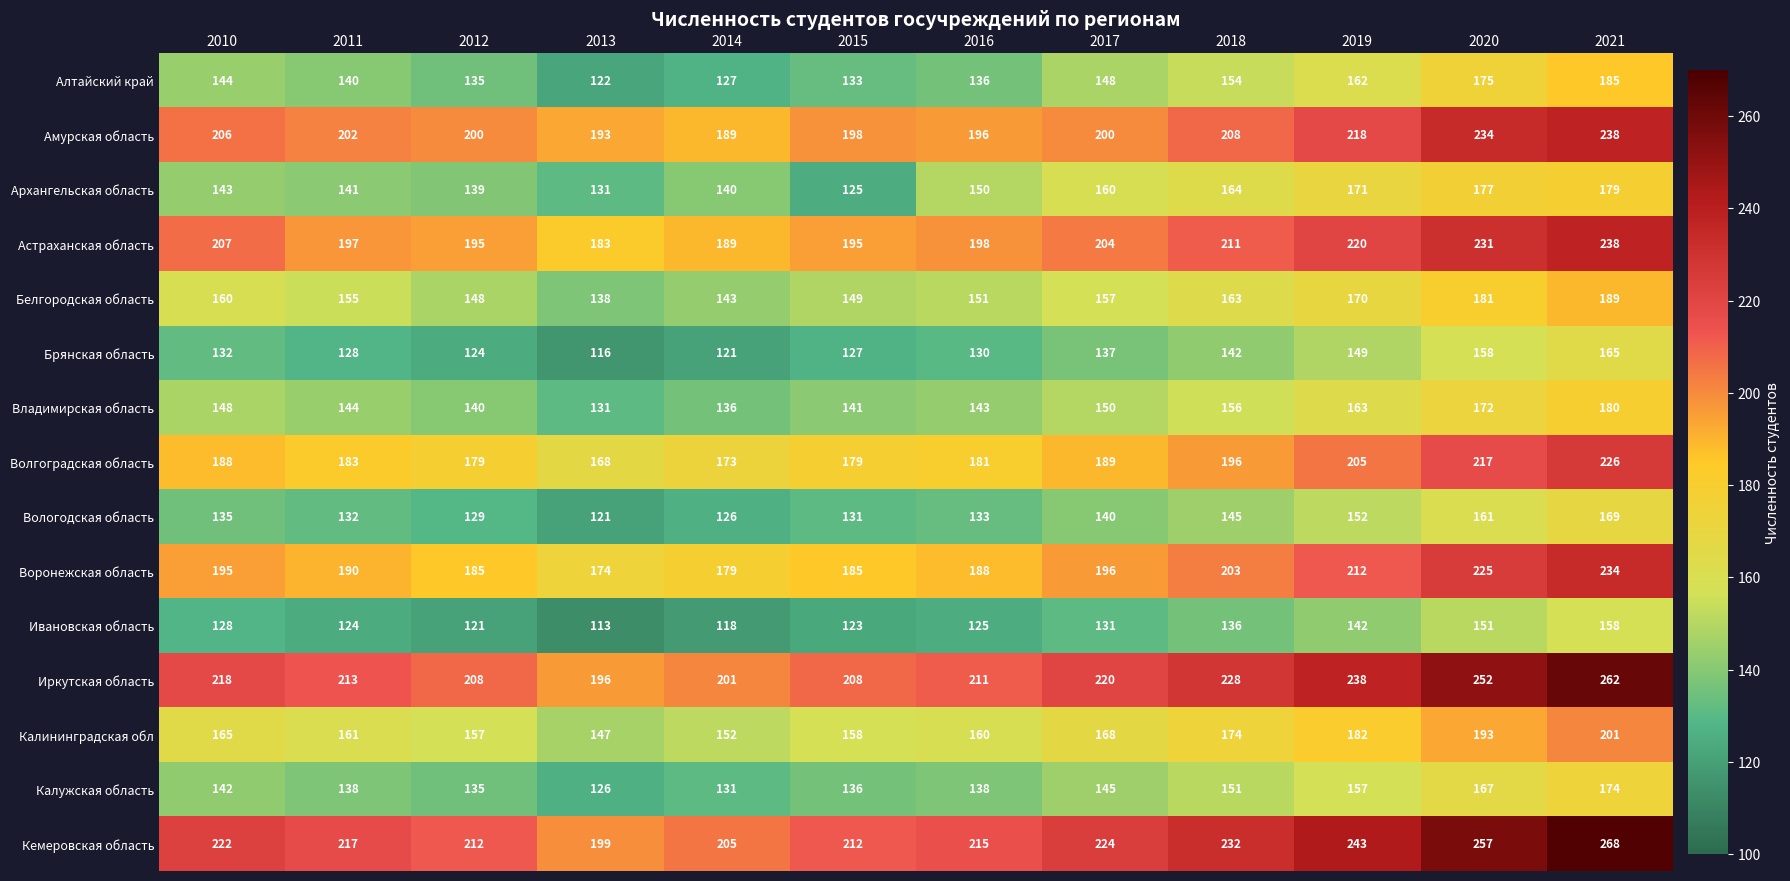

True or false: Алтайский край has a value of 195 at 2013.

False